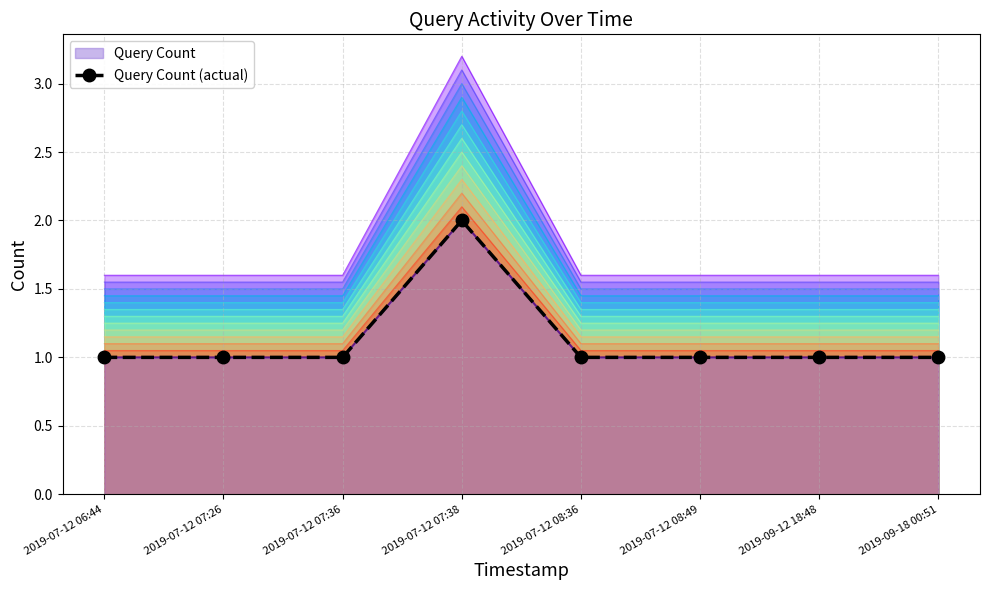

Which label corresponds to the smallest value in the chart?

2019-07-12 06:44